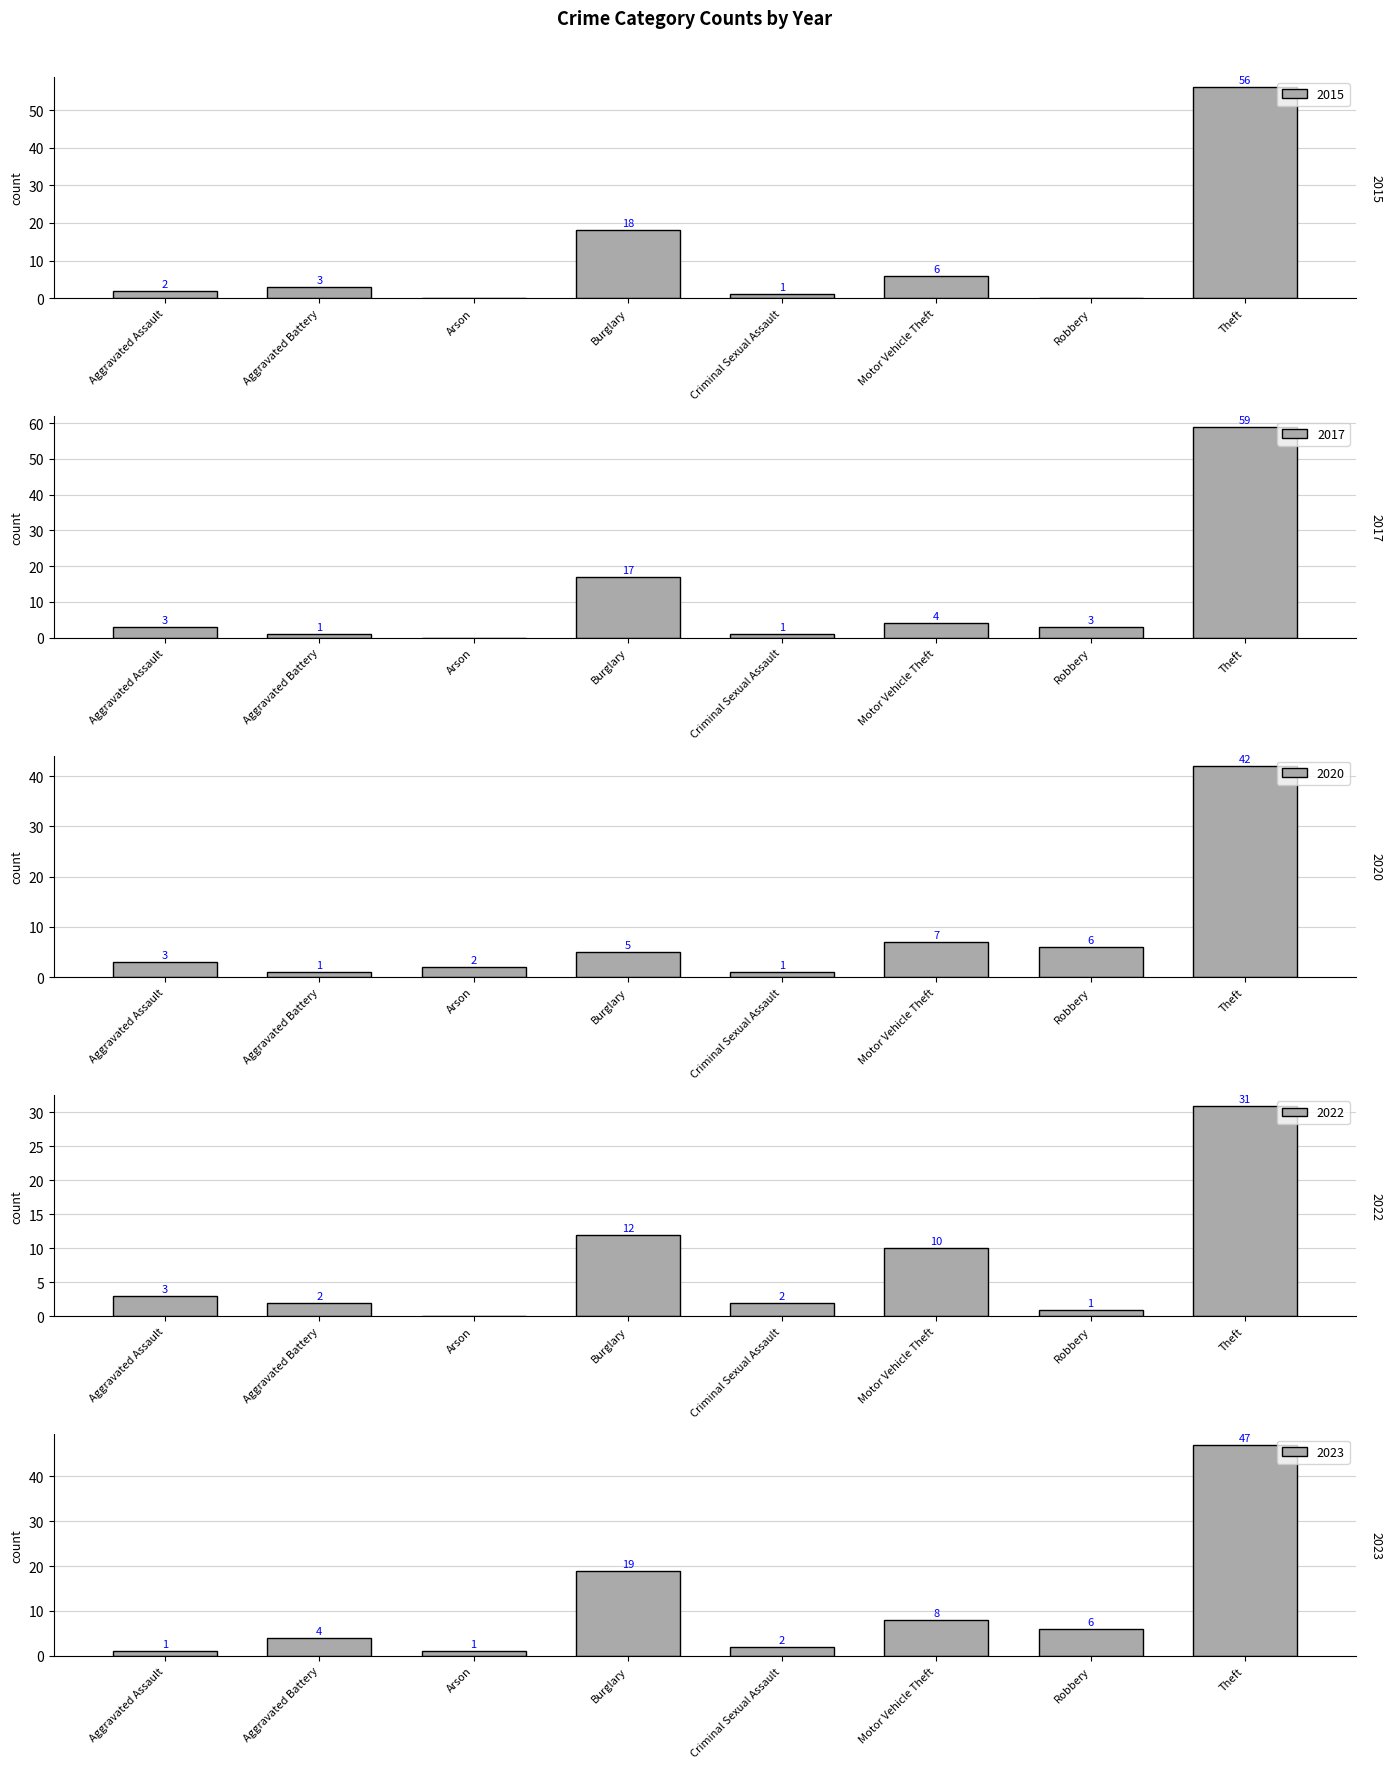

What value does the 2017 series have at Motor Vehicle Theft, to the nearest 5?

5